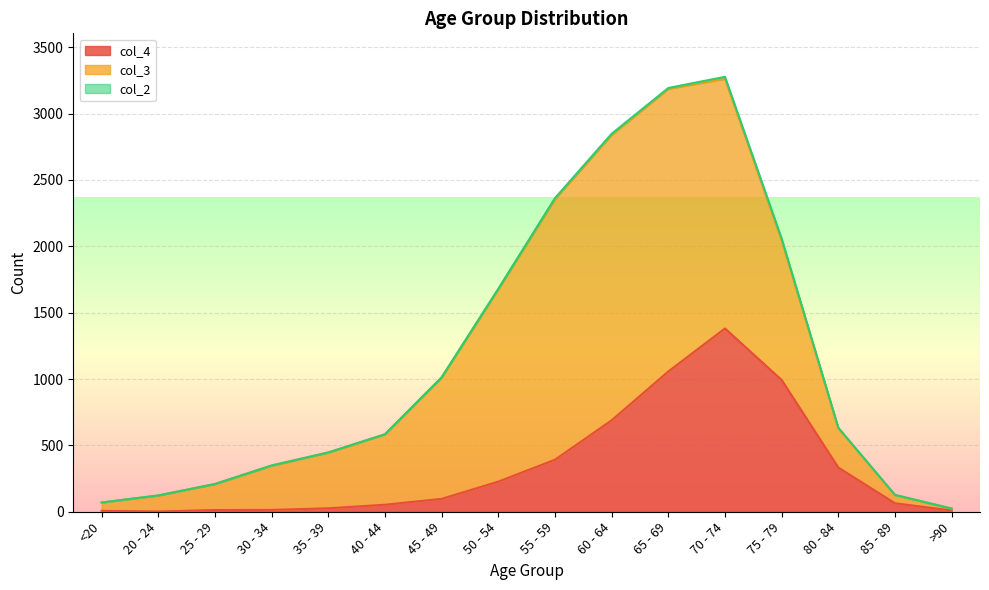

How many data points in col_3 are above 530?

7